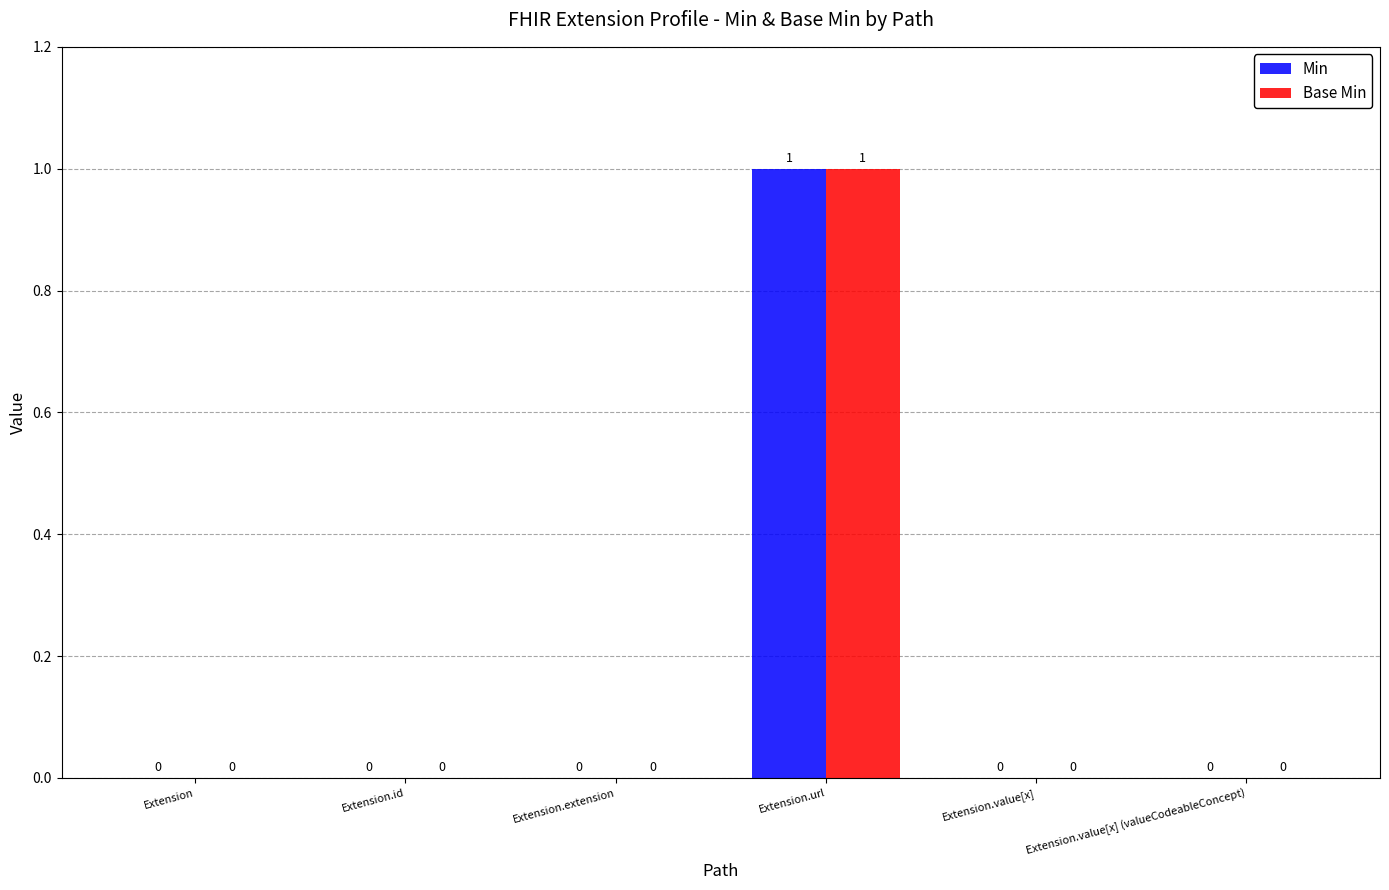

Which label corresponds to the largest value in the chart?

Extension.url